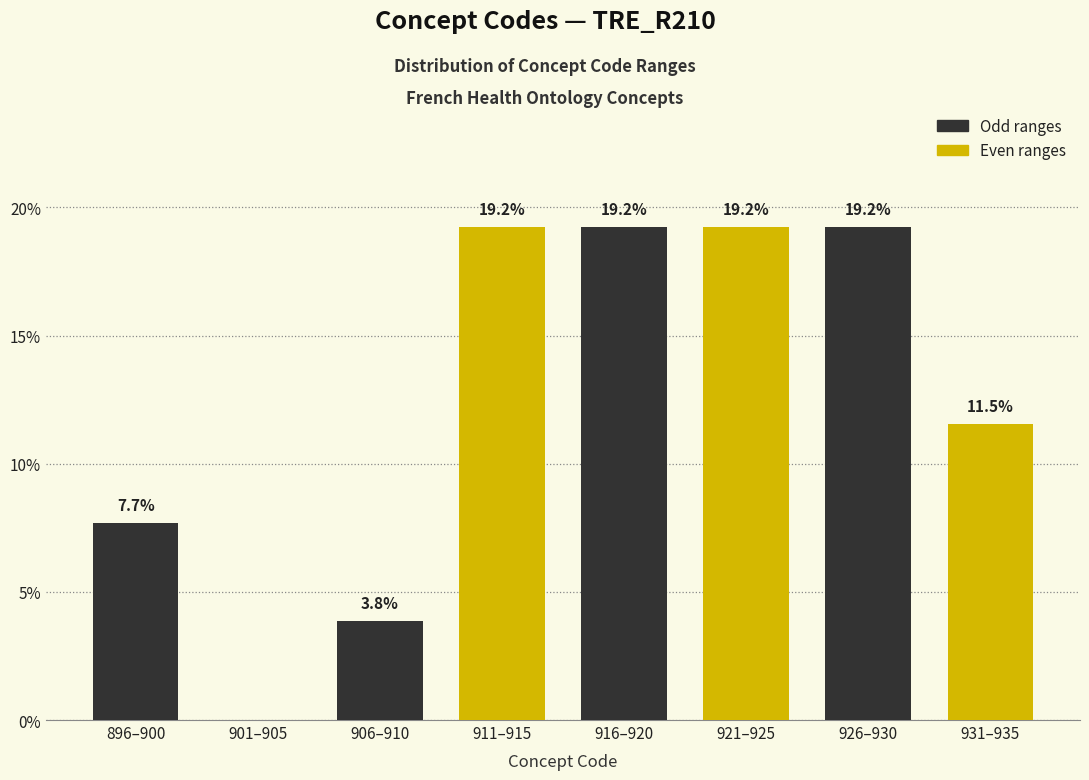

Reading right to left, extract all data points from this chart.

931–935=11.5	926–930=19.2	921–925=19.2	916–920=19.2	911–915=19.2	906–910=3.8	901–905=0.0	896–900=7.7